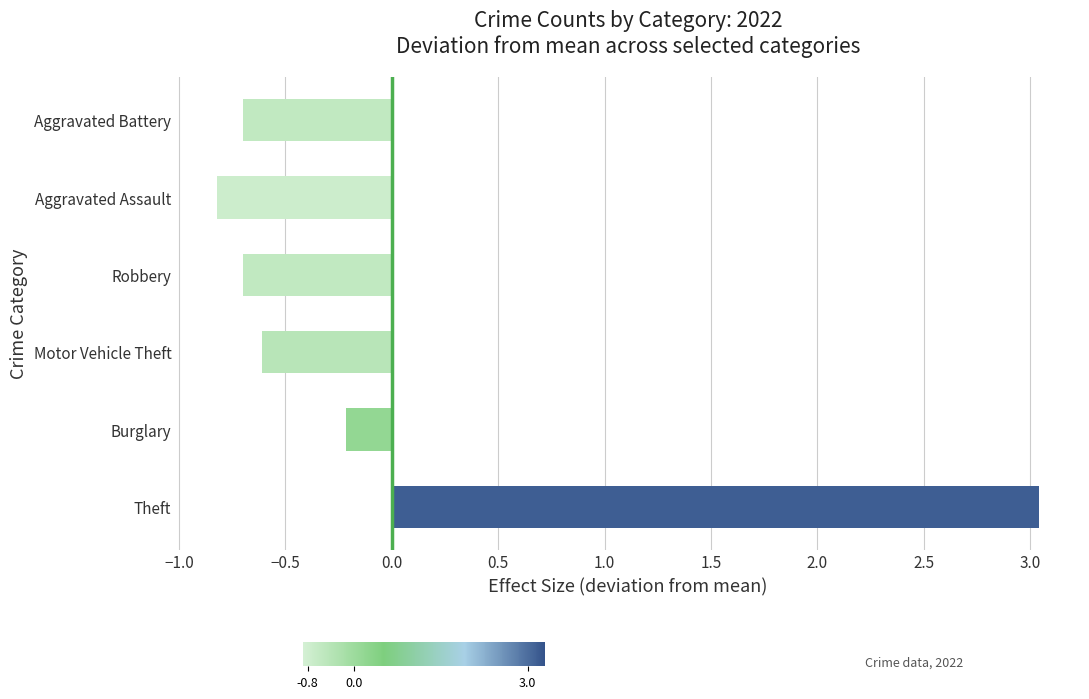

What is the difference between the second highest and second lowest values?

0.5